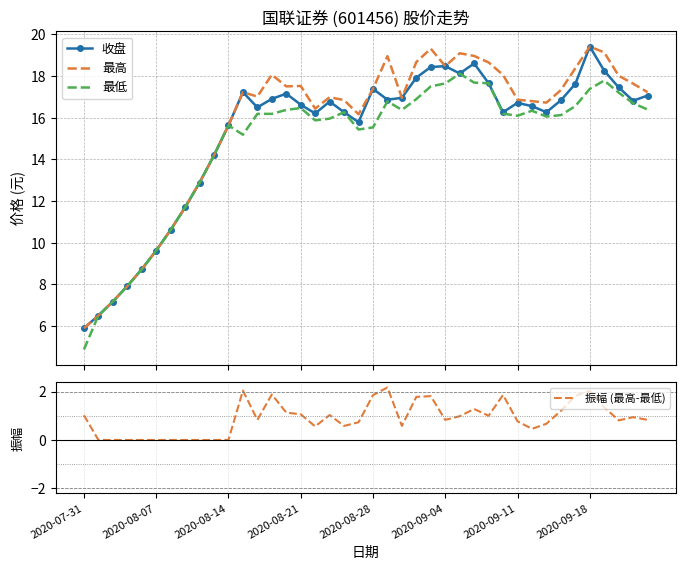

Which series has the largest total across all categories?

最高